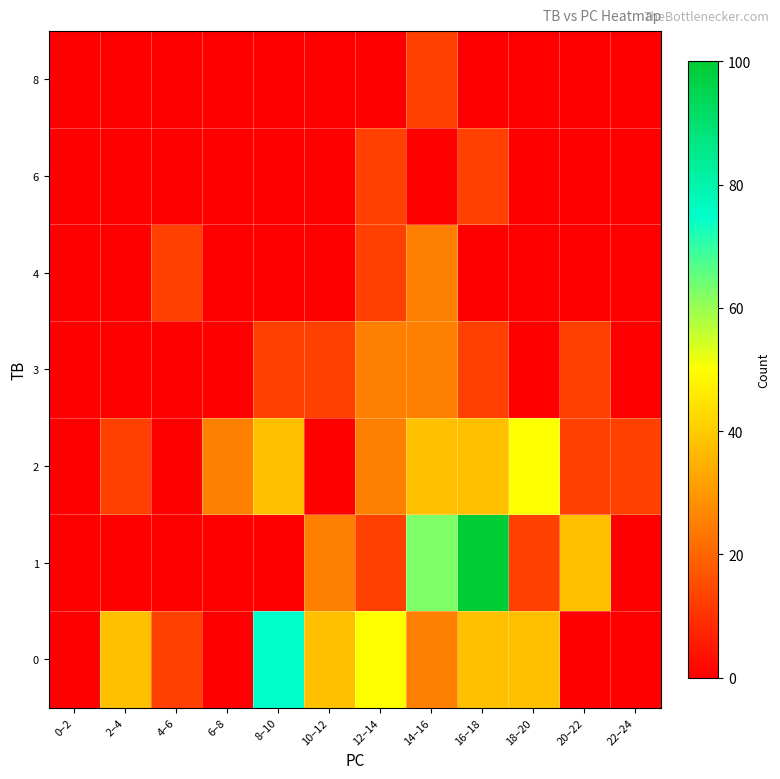

List the series in order of their peak value, highest first.

1, 0, 2, 3, 4, 6, 8